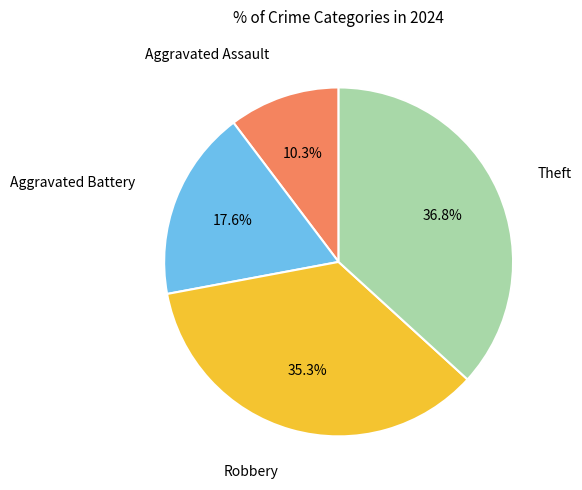

Is there a majority slice in this chart?

No